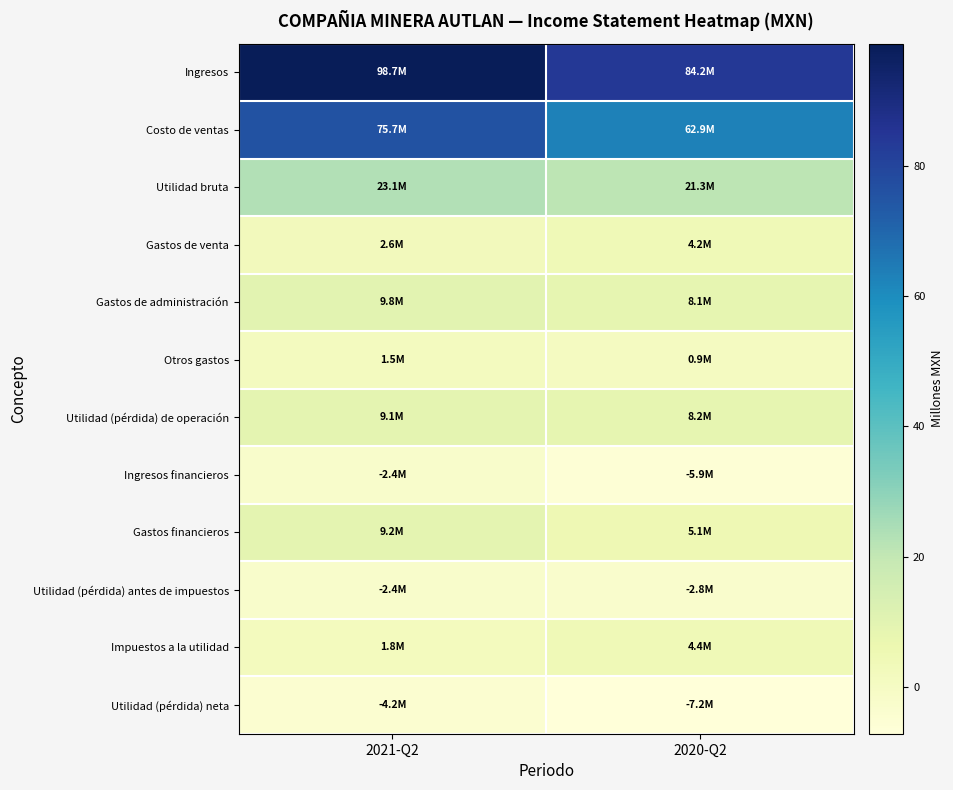

Reading right to left, extract all data points from this chart.

Ingresos: 2020-Q2=84.2	2021-Q2=98.7
Costo de ventas: 2020-Q2=62.9	2021-Q2=75.7
Utilidad bruta: 2020-Q2=21.3	2021-Q2=23.1
Gastos de venta: 2020-Q2=4.2	2021-Q2=2.6
Gastos de administración: 2020-Q2=8.1	2021-Q2=9.8
Otros gastos: 2020-Q2=0.9	2021-Q2=1.5
Utilidad (pérdida) de operación: 2020-Q2=8.2	2021-Q2=9.1
Ingresos financieros: 2020-Q2=-5.9	2021-Q2=-2.4
Gastos financieros: 2020-Q2=5.1	2021-Q2=9.2
Utilidad (pérdida) antes de impuestos: 2020-Q2=-2.8	2021-Q2=-2.4
Impuestos a la utilidad: 2020-Q2=4.4	2021-Q2=1.8
Utilidad (pérdida) neta: 2020-Q2=-7.2	2021-Q2=-4.2